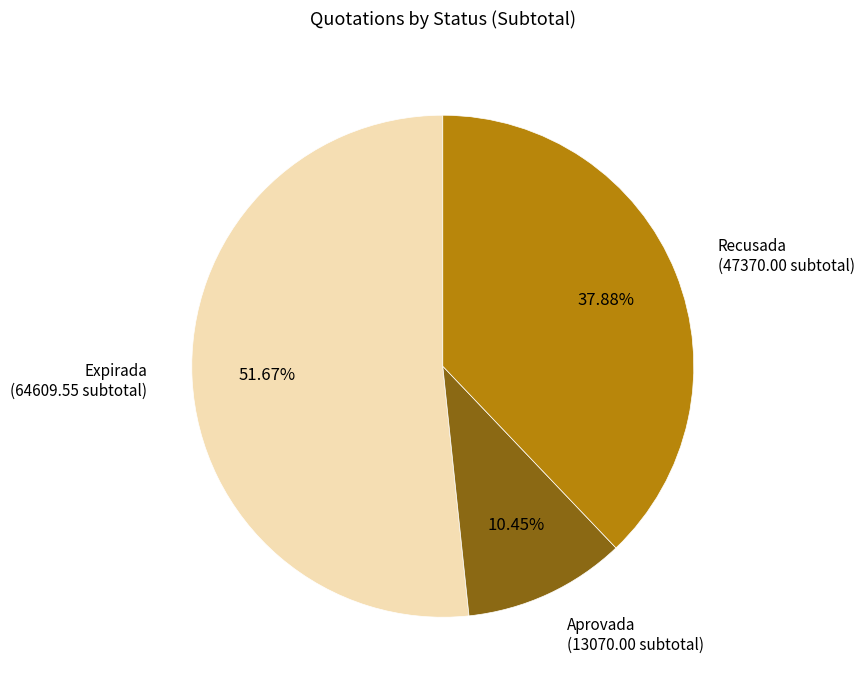

Which category accounts for the majority?

Expirada